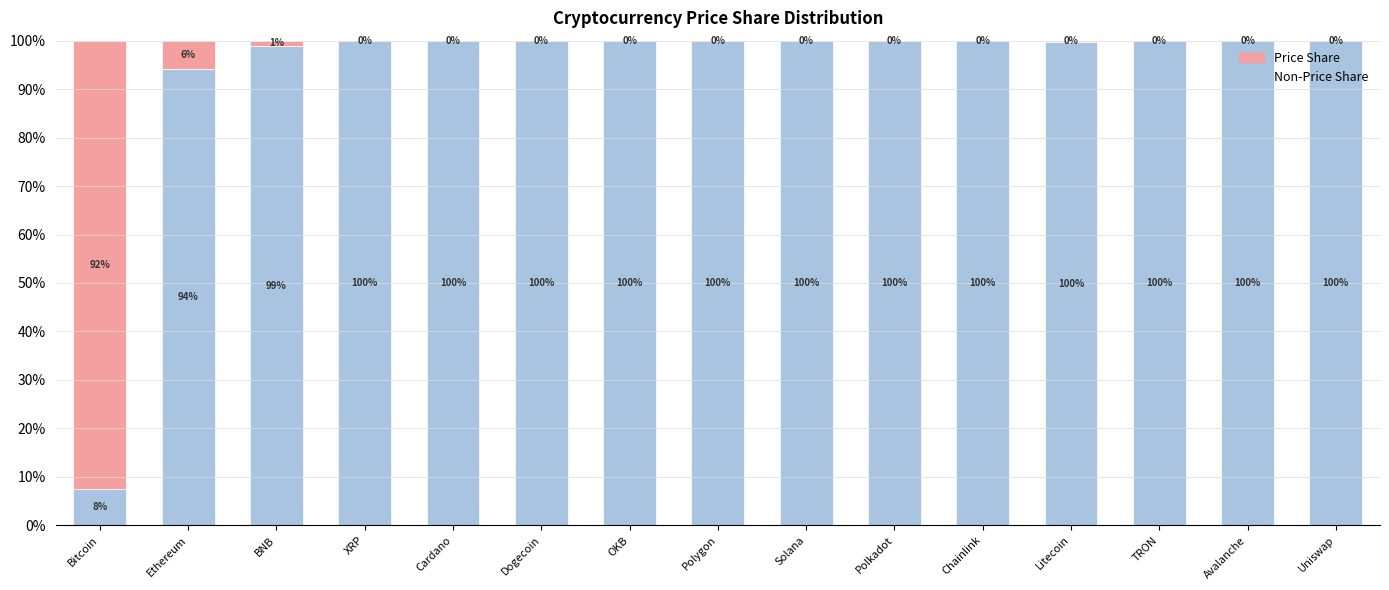

What is the total value across all series at Litecoin?

100.0